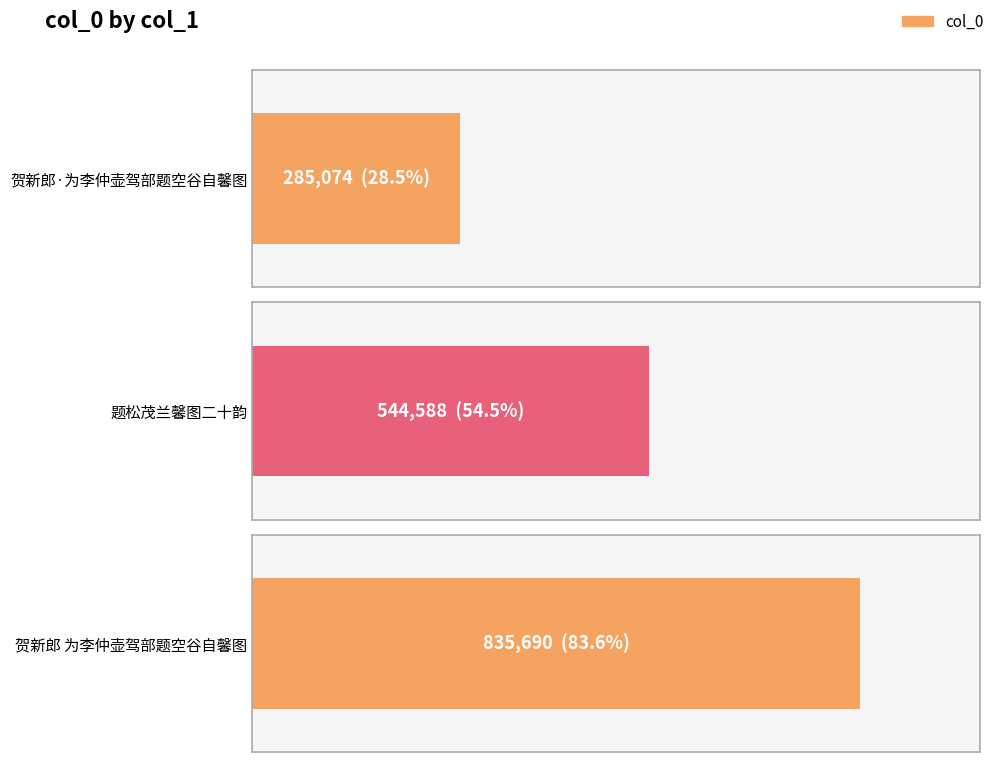

Which has a higher value, 贺新郎·为李仲壶驾部题空谷自馨图 or 贺新郎 为李仲壶驾部题空谷自馨图?

贺新郎 为李仲壶驾部题空谷自馨图